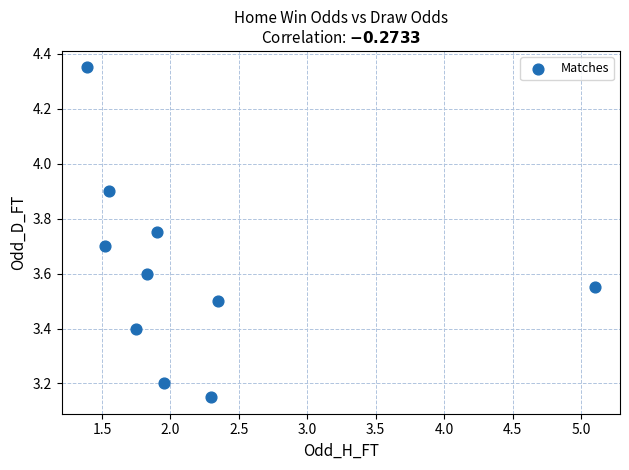

What is the average X value?

2.2